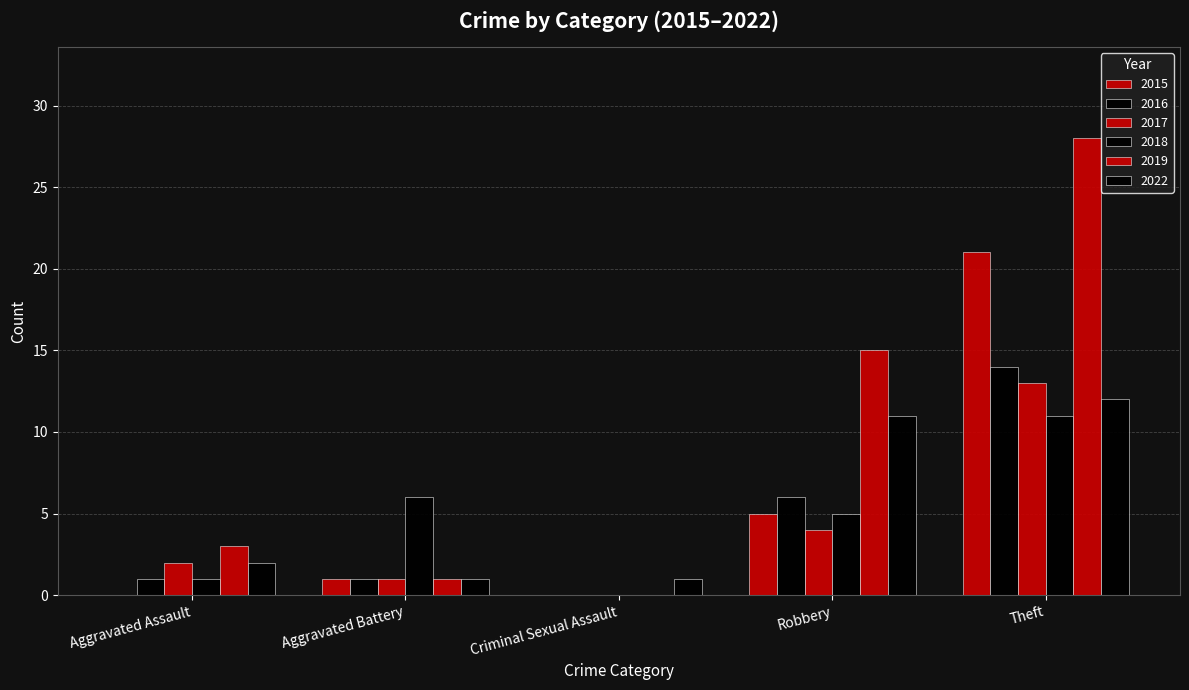

Rank the series by their maximum value, from highest to lowest.

2019, 2015, 2016, 2017, 2022, 2018